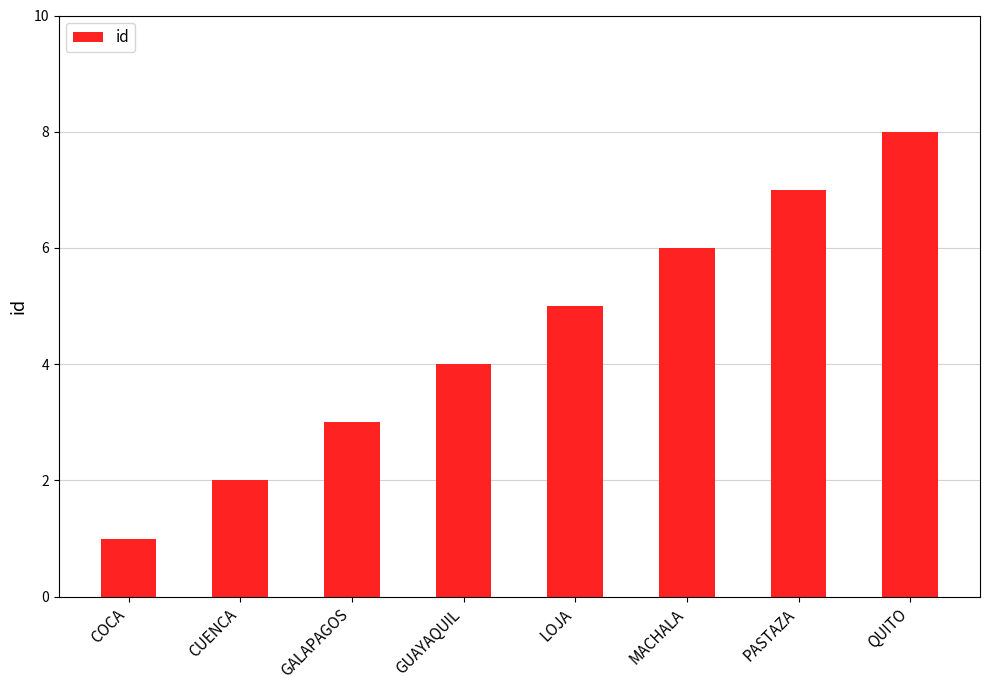

The chart shows a value of 1 at GALAPAGOS. True or false?

False